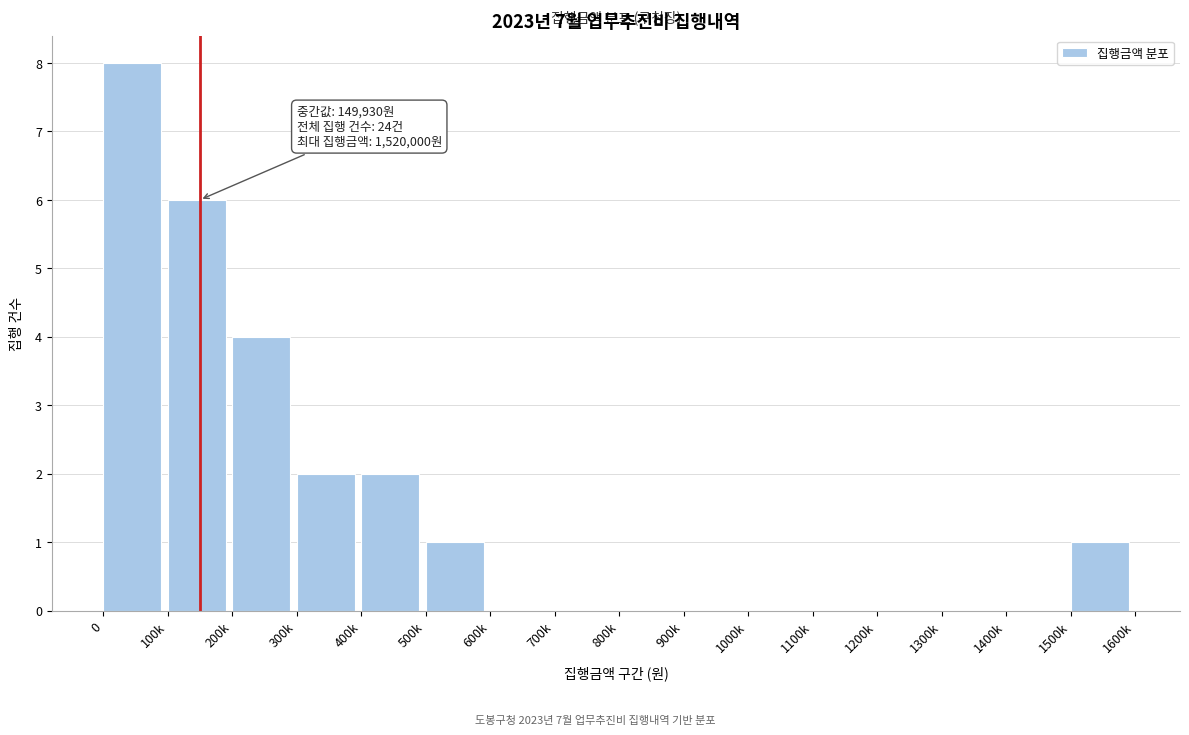

Reading left to right, list all the values displayed in this chart.

0=8	100k=6	200k=4	300k=2	400k=2	500k=1	600k=0	700k=0	800k=0	900k=0	1000k=0	1100k=0	1200k=0	1300k=0	1400k=0	1500k=1